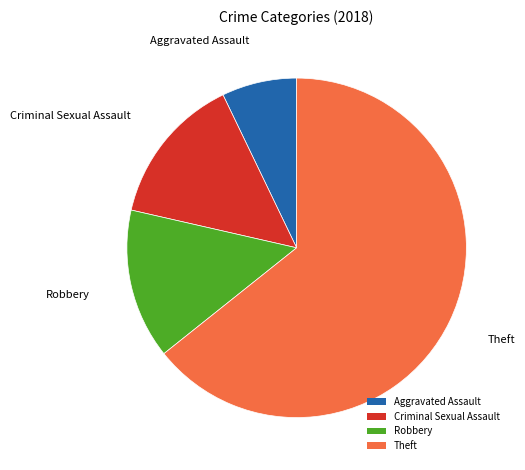

Which slice is the largest?

Theft